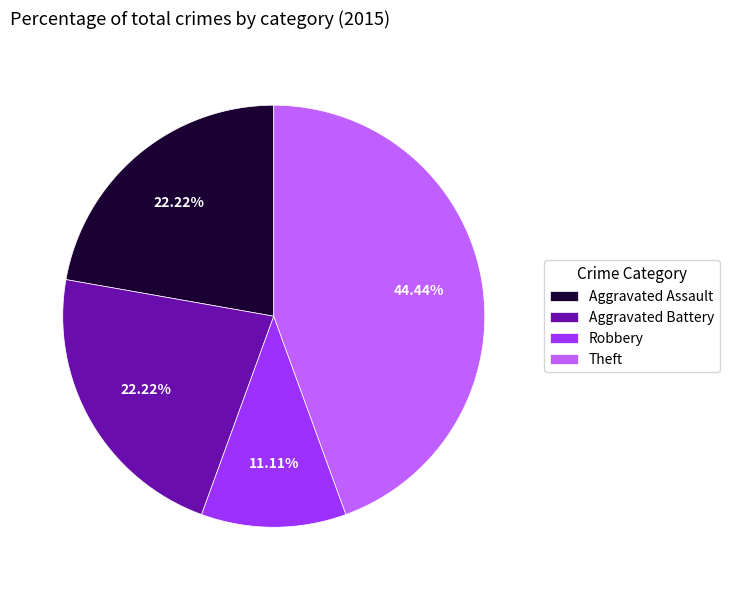

Combined, what portion of the pie is Theft and Robbery?

55.6%